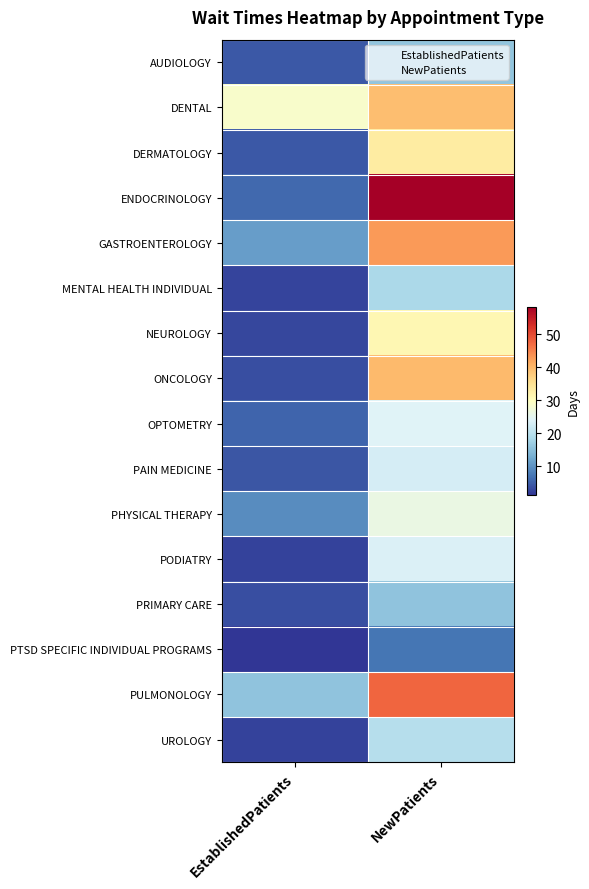

Rank the series at EstablishedPatients from lowest to highest value.

PTSD SPECIFIC INDIVIDUAL PROGRAMS, PODIATRY, UROLOGY, MENTAL HEALTH INDIVIDUAL, NEUROLOGY, ONCOLOGY, PRIMARY CARE, PAIN MEDICINE, DERMATOLOGY, AUDIOLOGY, OPTOMETRY, ENDOCRINOLOGY, PHYSICAL THERAPY, GASTROENTEROLOGY, PULMONOLOGY, DENTAL